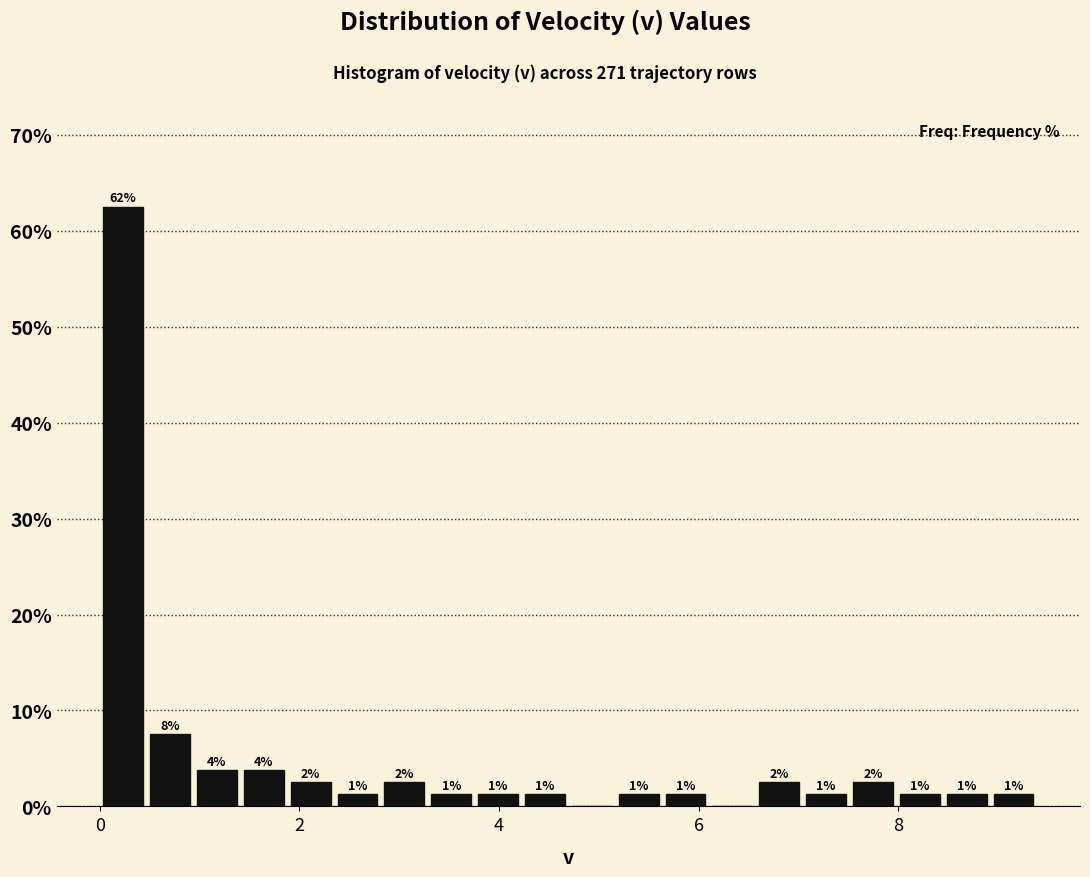

Around what value on the x-axis is the tallest bar? Give the approximate position of its centre, as read against the axis.

0.2